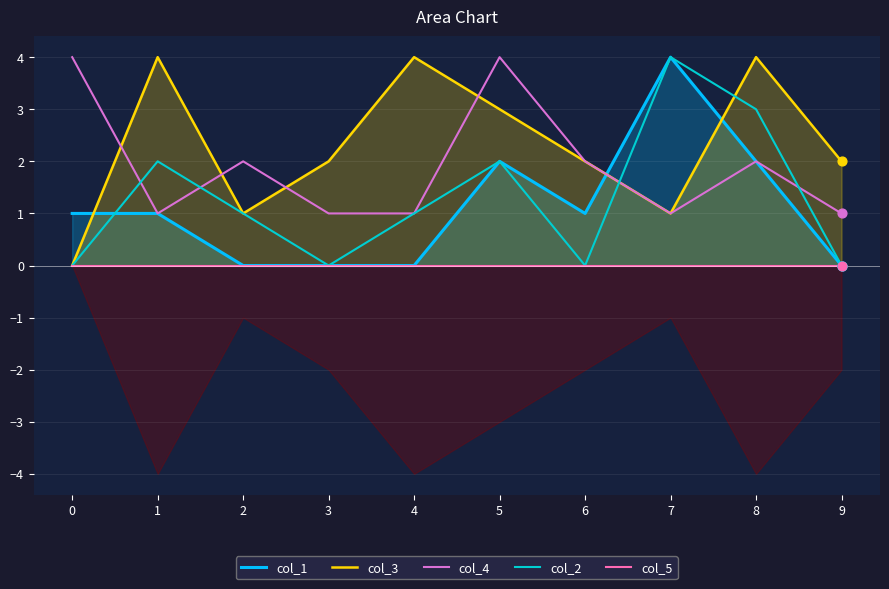

At how many categories does at least one series exceed 0?

10